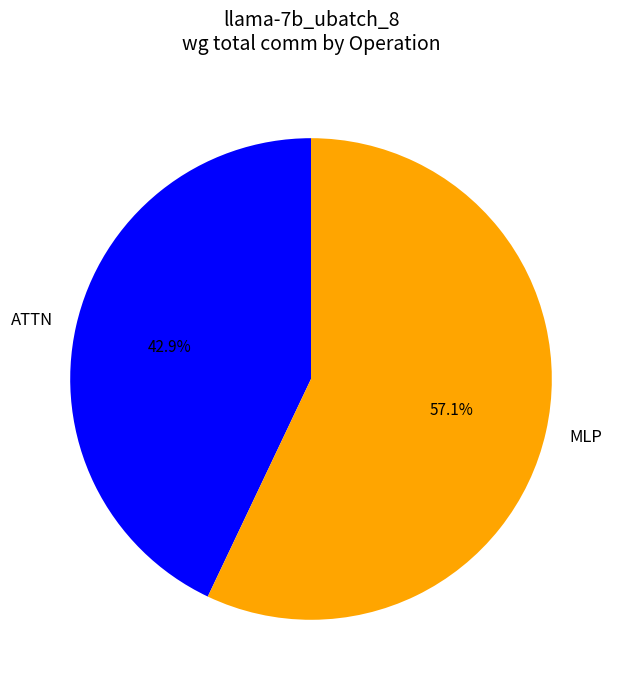

Rank the categories by value from lowest to highest.

ATTN, MLP